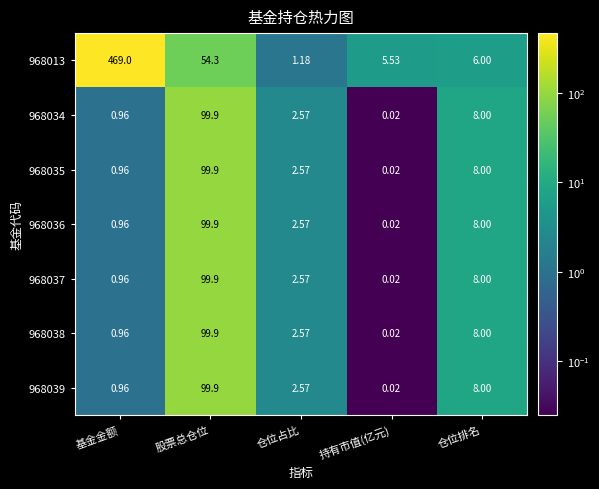

Rank the categories by 968039 value from highest to lowest.

股票总仓位, 仓位排名, 仓位占比, 基金金额, 持有市值(亿元)